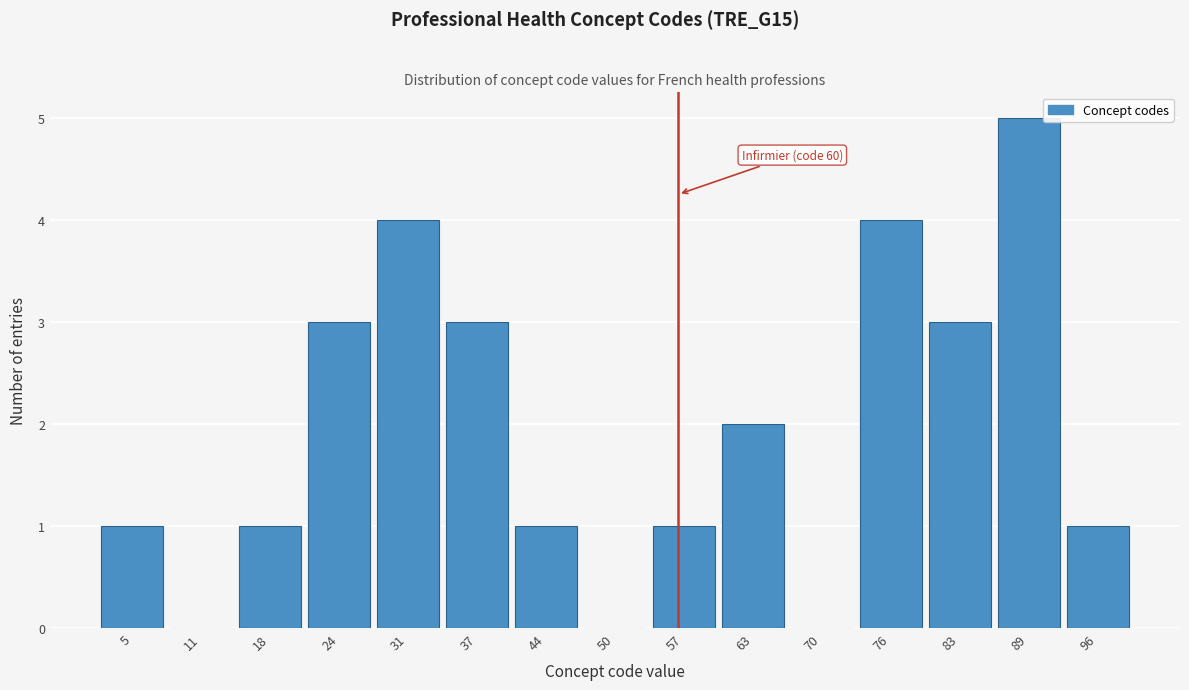

Reading left to right, what are all the values shown in this chart?

5=1	11=0	18=1	24=3	31=4	37=3	44=1	50=0	57=1	63=2	70=0	76=4	83=3	89=5	96=1